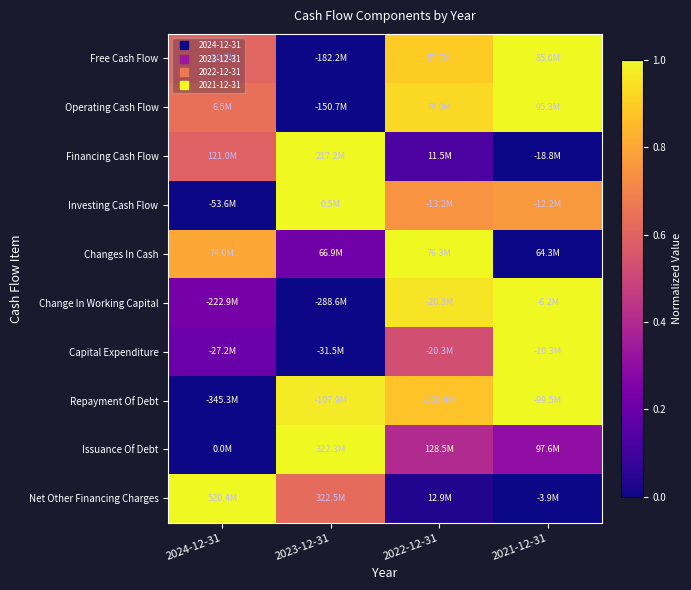

Reading right to left, extract all data points from this chart.

Free Cash Flow: 2021-12-31=1.0	2022-12-31=0.9	2023-12-31=0.0	2024-12-31=0.6
Operating Cash Flow: 2021-12-31=1.0	2022-12-31=0.9	2023-12-31=0.0	2024-12-31=0.6
Financing Cash Flow: 2021-12-31=0.0	2022-12-31=0.1	2023-12-31=1.0	2024-12-31=0.6
Investing Cash Flow: 2021-12-31=0.8	2022-12-31=0.7	2023-12-31=1.0	2024-12-31=0.0
Changes In Cash: 2021-12-31=0.0	2022-12-31=1.0	2023-12-31=0.2	2024-12-31=0.8
Change In Working Capital: 2021-12-31=1.0	2022-12-31=1.0	2023-12-31=0.0	2024-12-31=0.2
Capital Expenditure: 2021-12-31=1.0	2022-12-31=0.5	2023-12-31=0.0	2024-12-31=0.2
Repayment Of Debt: 2021-12-31=1.0	2022-12-31=0.9	2023-12-31=1.0	2024-12-31=0.0
Issuance Of Debt: 2021-12-31=0.3	2022-12-31=0.4	2023-12-31=1.0	2024-12-31=0.0
Net Other Financing Charges: 2021-12-31=0.0	2022-12-31=0.0	2023-12-31=0.6	2024-12-31=1.0